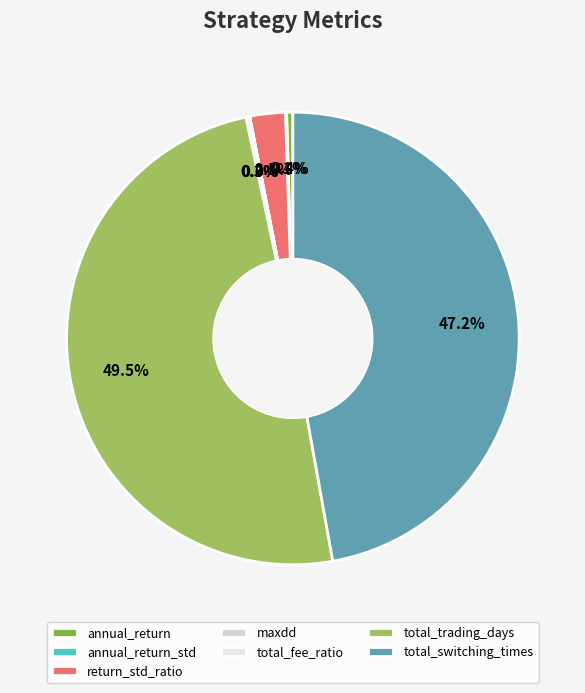

Count the number of slices in the pie.

7